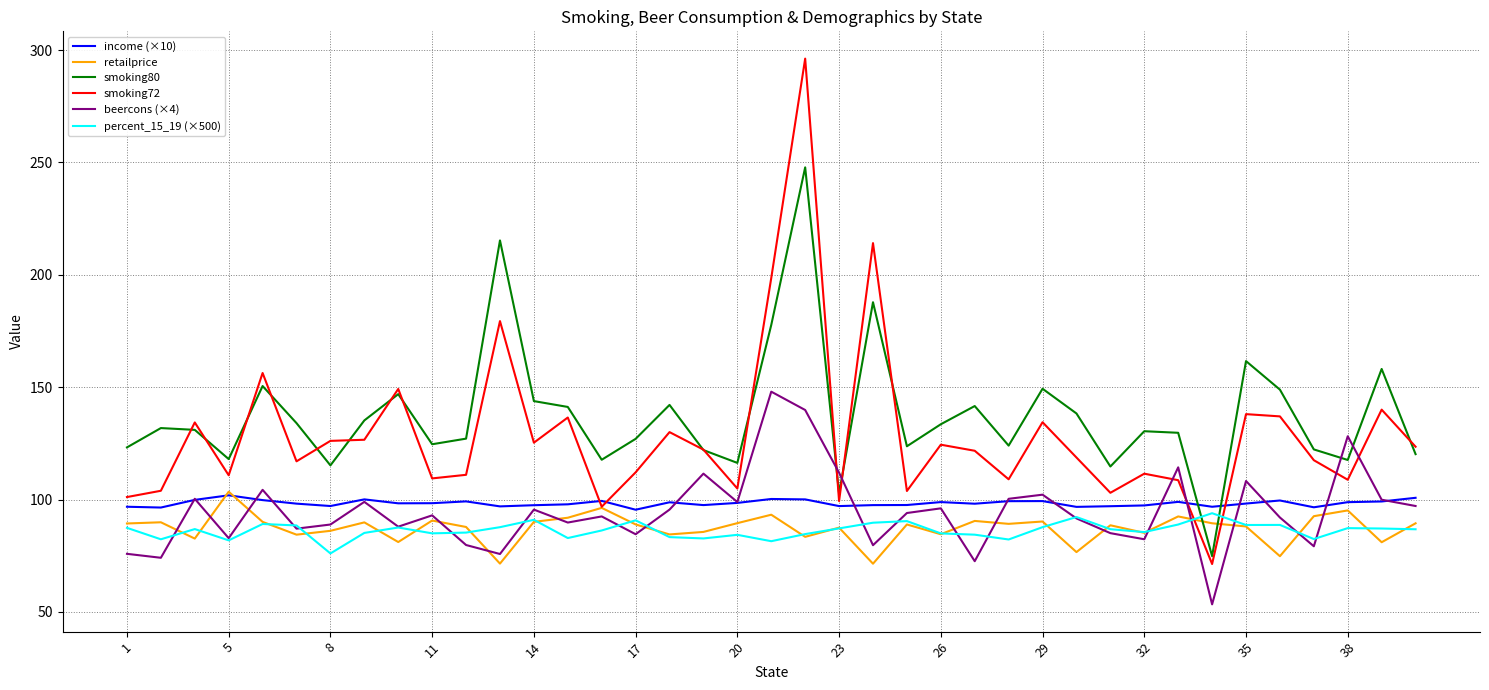

What is the maximum value for smoking72?

296.2